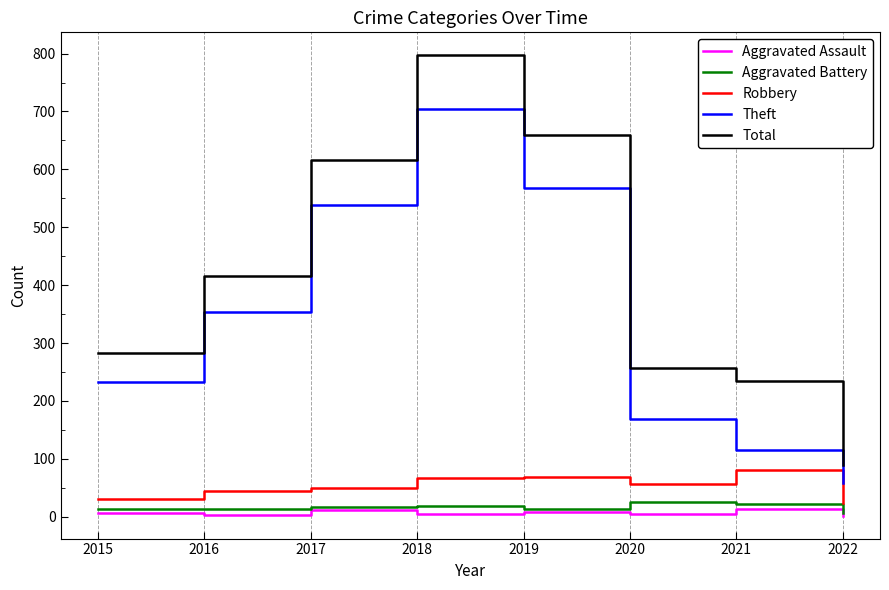

Count the number of categories in the chart.

8